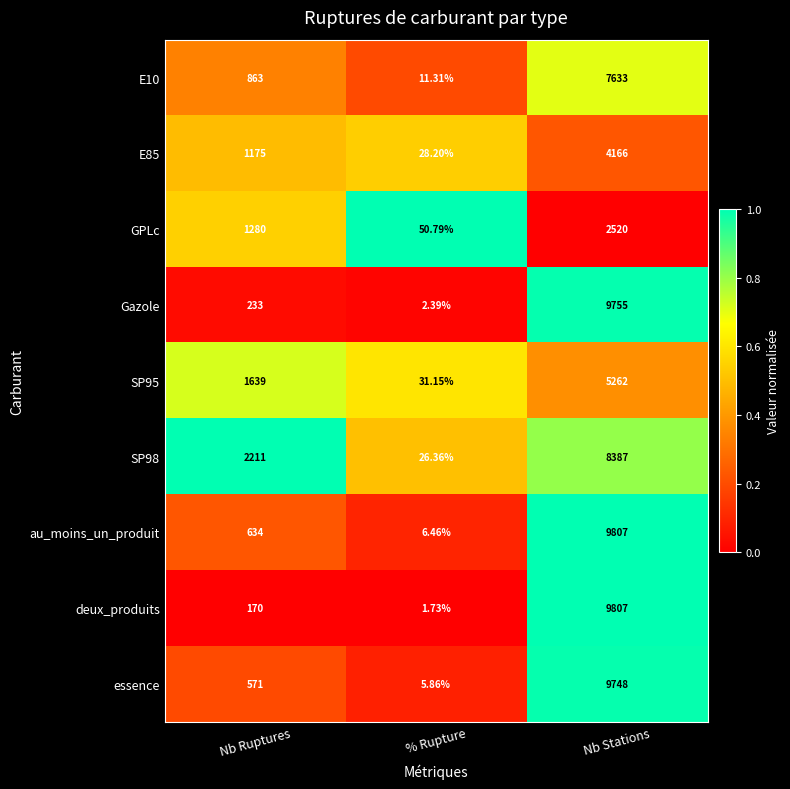

What is the difference between the highest and lowest values at Nb Ruptures?

2041.0